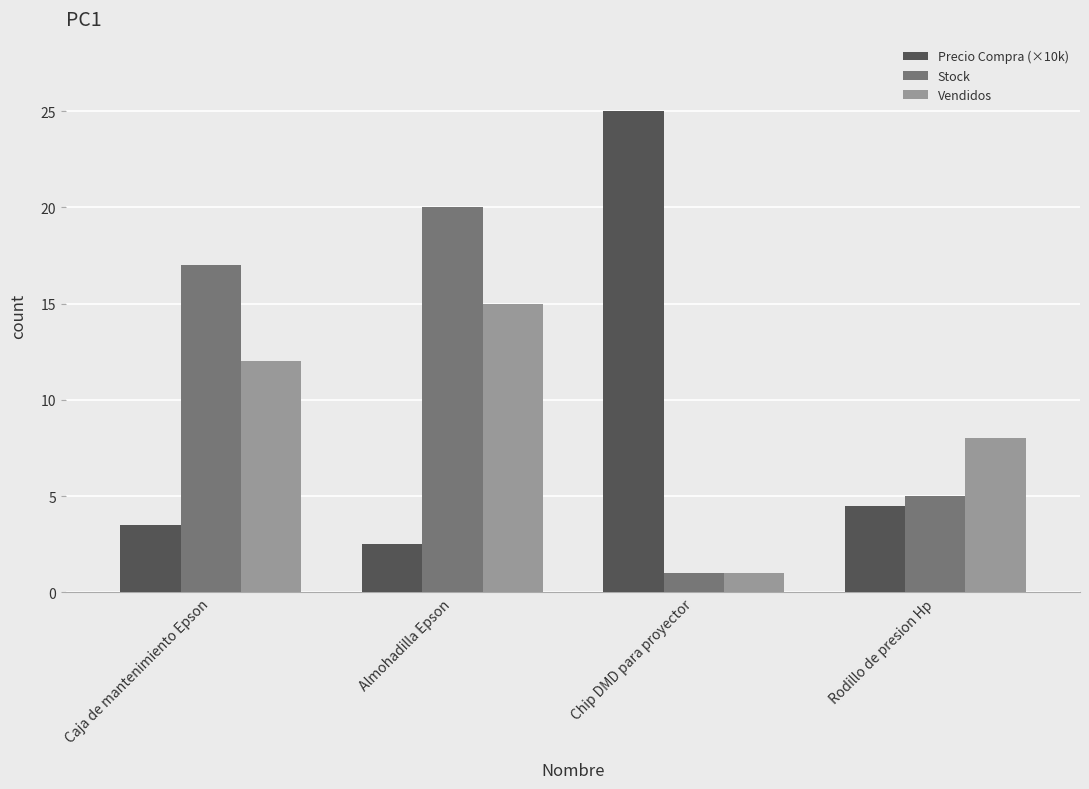

Are the bars grouped side by side (vs. stacked)?

Yes